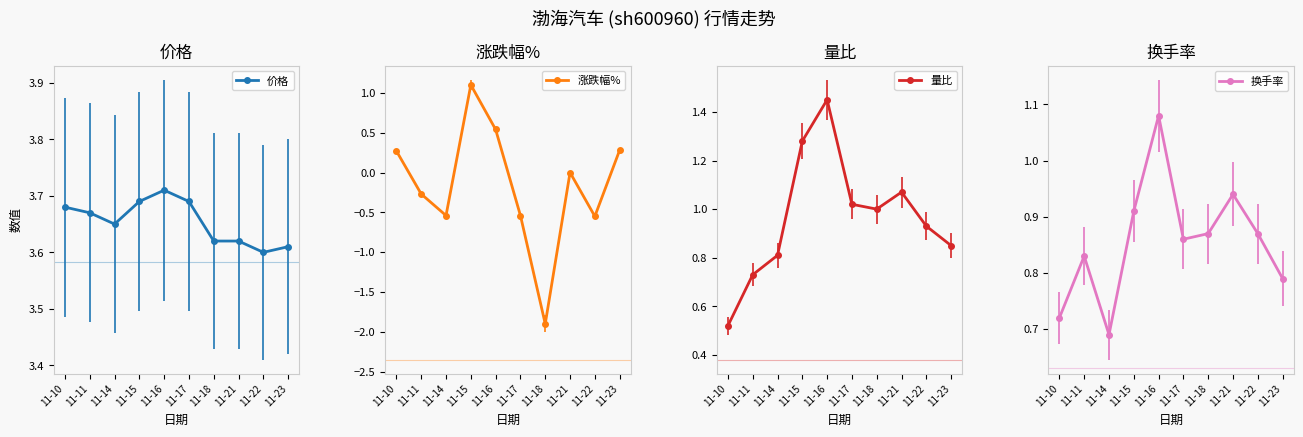

Rank the series at 11-21 from highest to lowest value.

价格, 量比, 换手率, 涨跌幅%